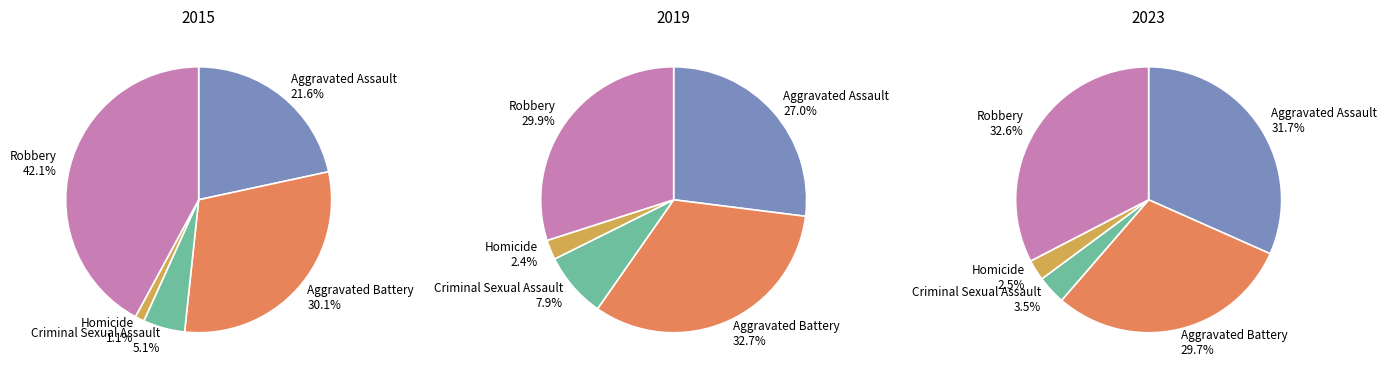

Is Robbery the majority of the pie?

No